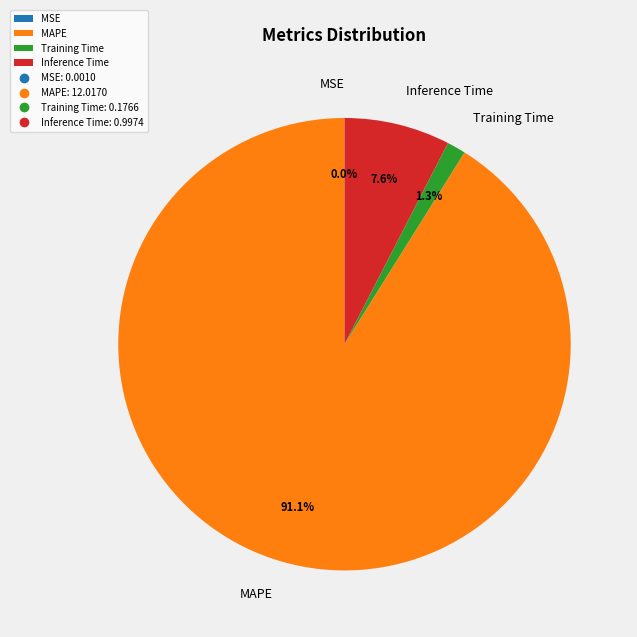

Does any single category account for the majority?

Yes